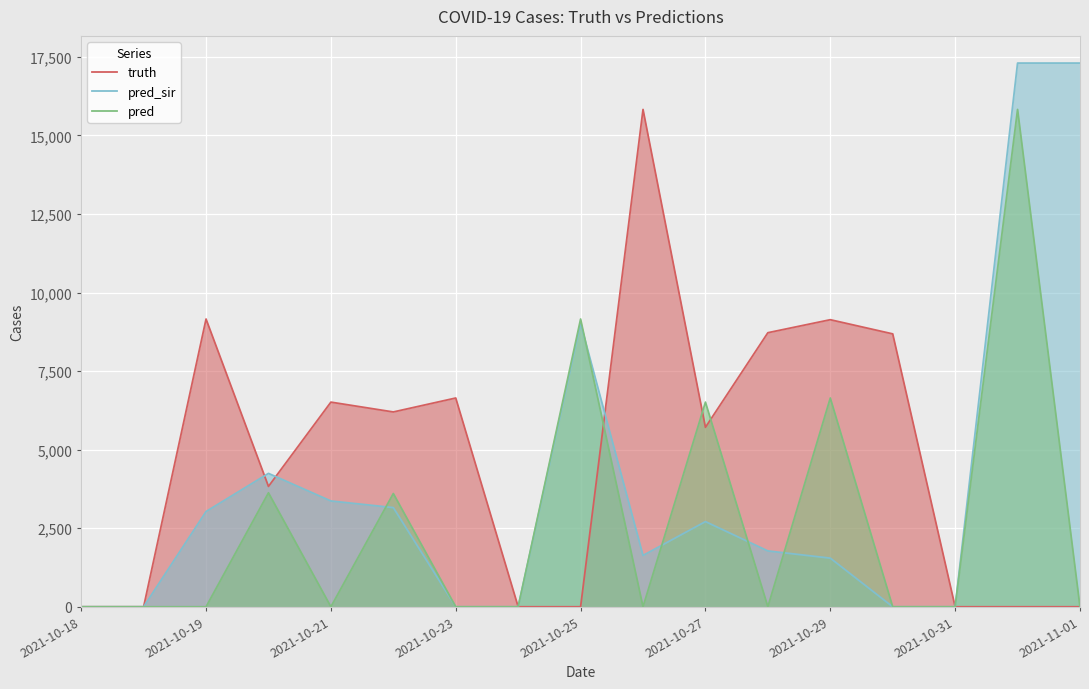

Which series has the largest total across all categories?

truth